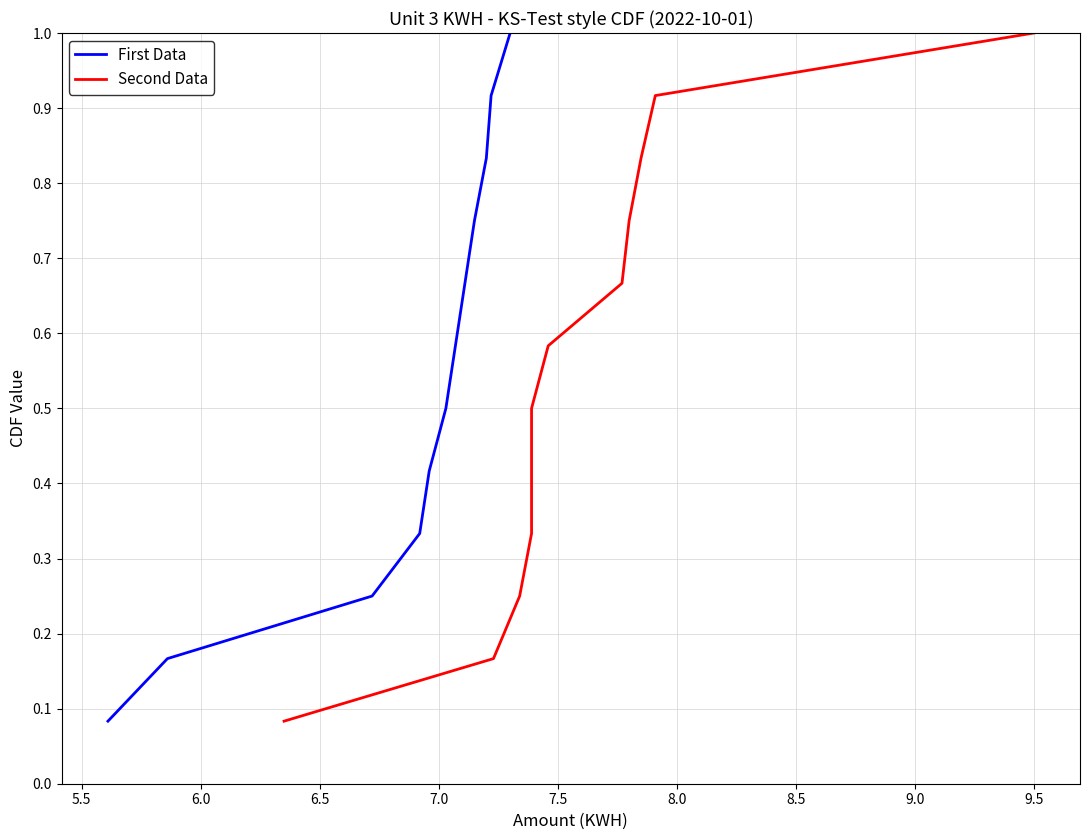

True or false: Second Data and First Data cross at least once.

False